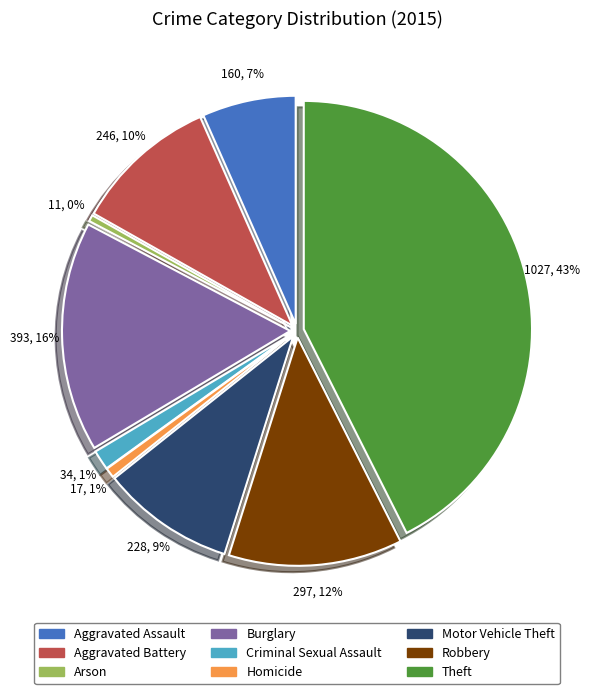

Is there a majority slice in this chart?

No